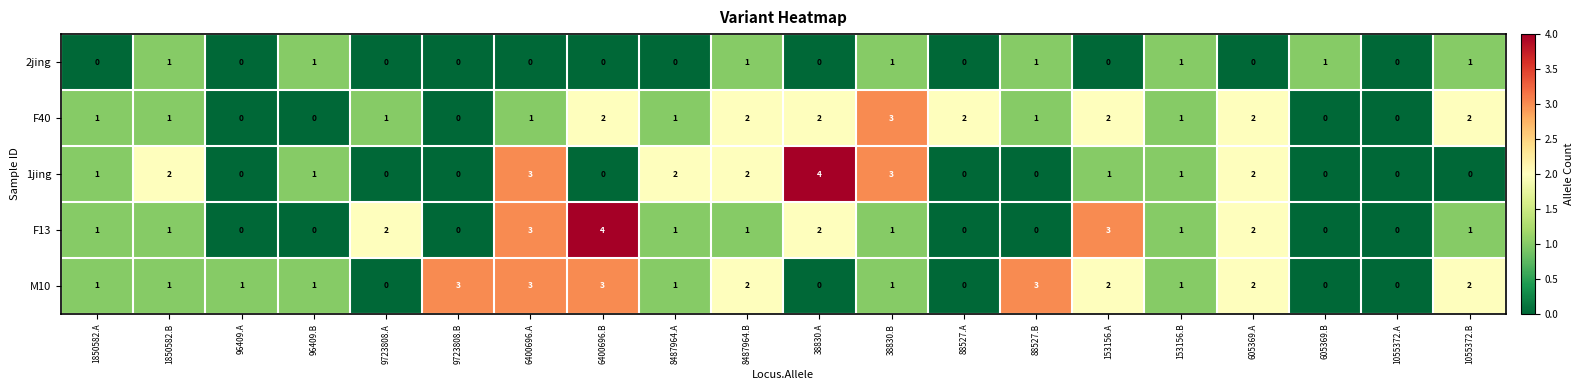

Count the F40 values in the range 1 to 2.

14